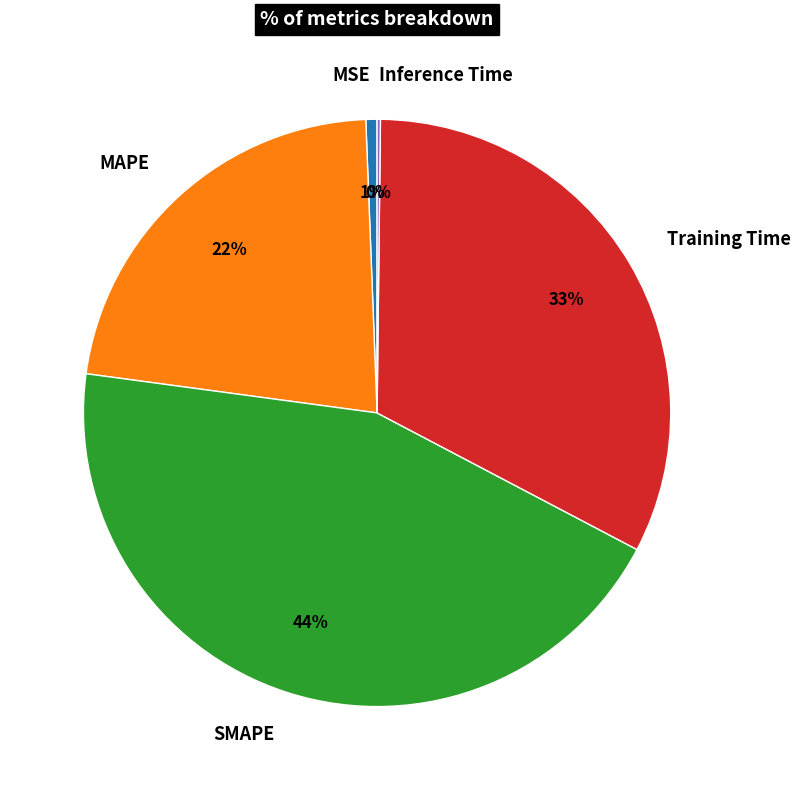

Does any single category account for the majority?

No